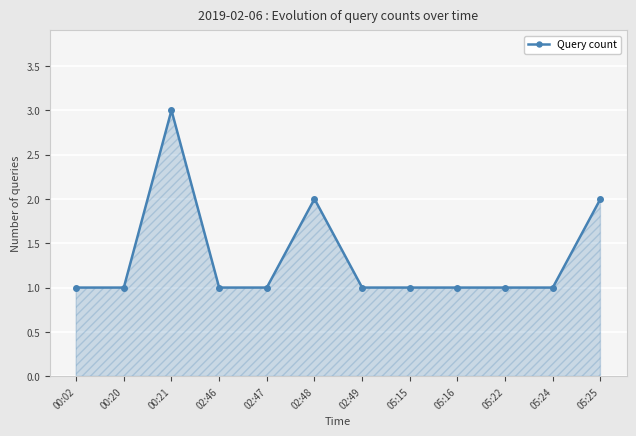

Does the chart have visible grid lines?

Yes